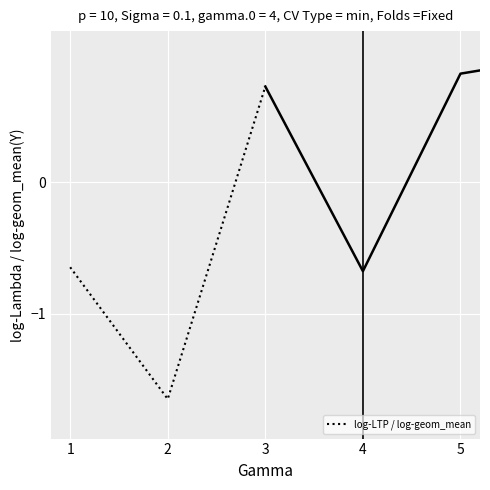

How many series are shown in this chart?

1